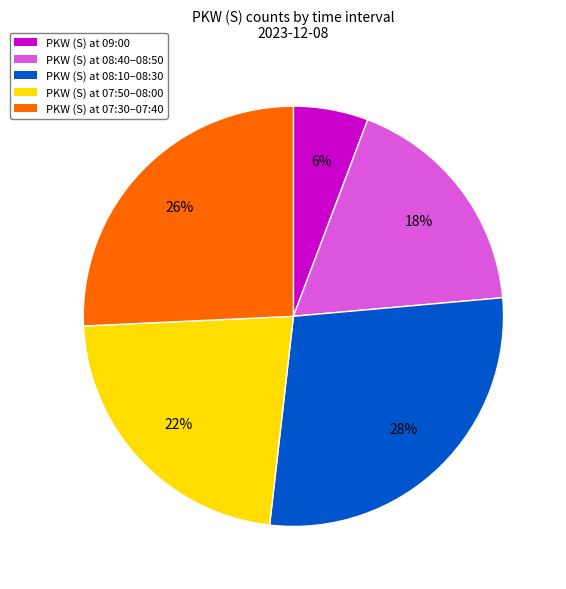

Is there any slice that represents more than half of the pie?

No